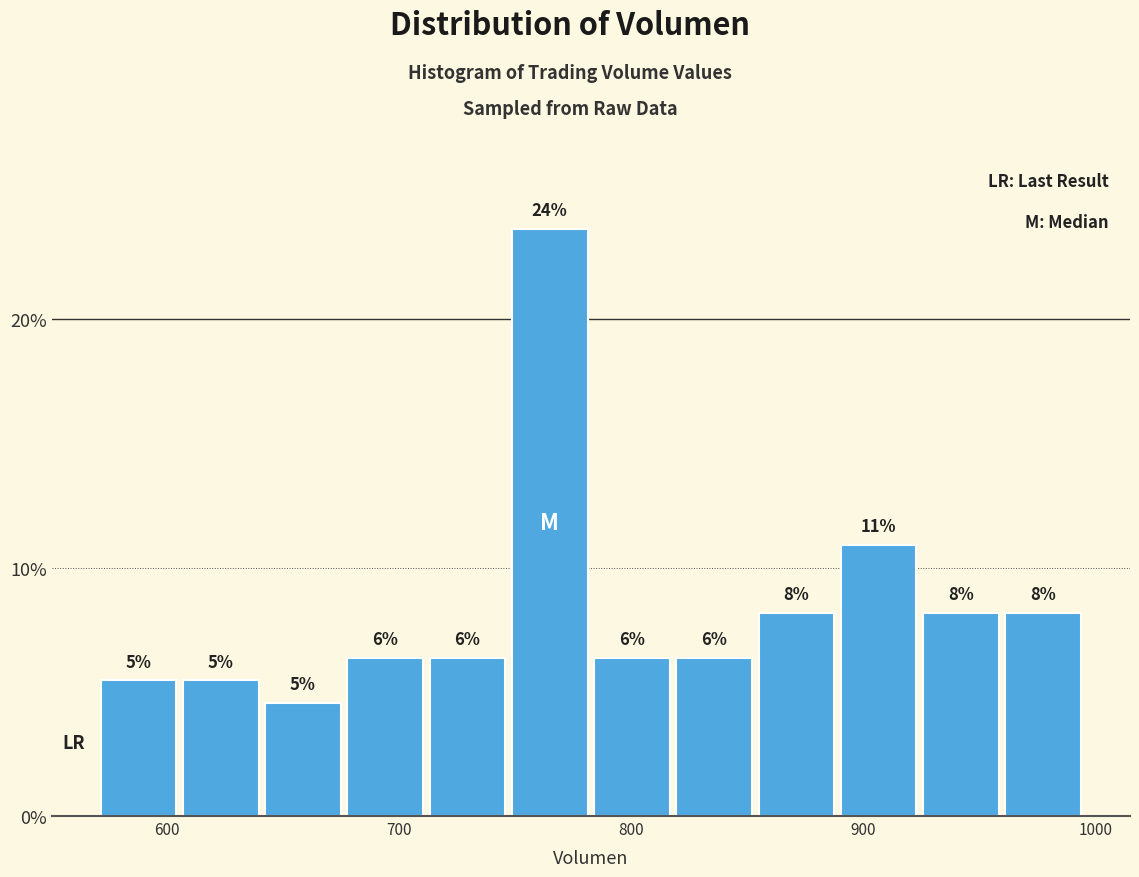

Around what value on the x-axis is the tallest bar? Give the approximate position of its centre, as read against the axis.

760